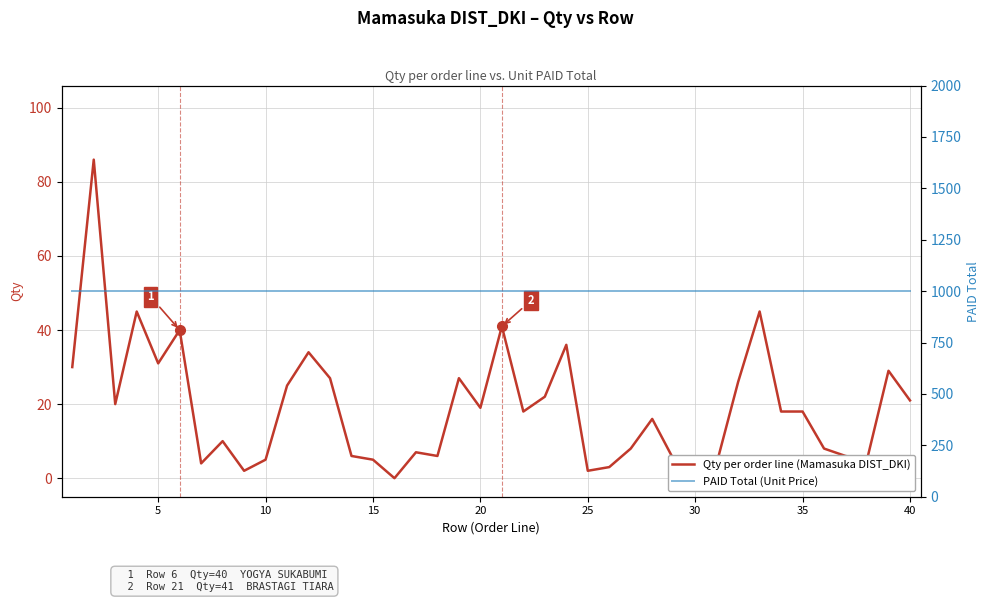

True or false: Qty per order line (Mamasuka DIST_DKI) and PAID Total (Unit Price) intersect in this chart.

False